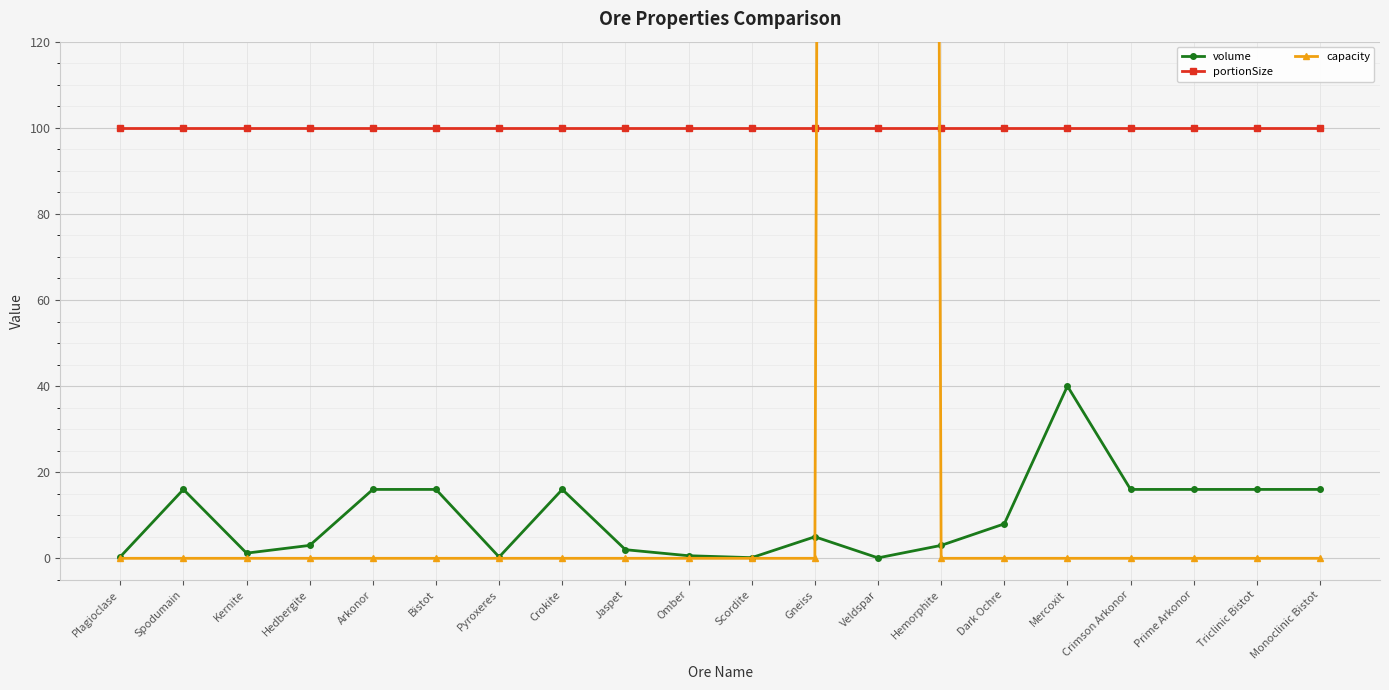

What is the highest value of the volume series?

40.0